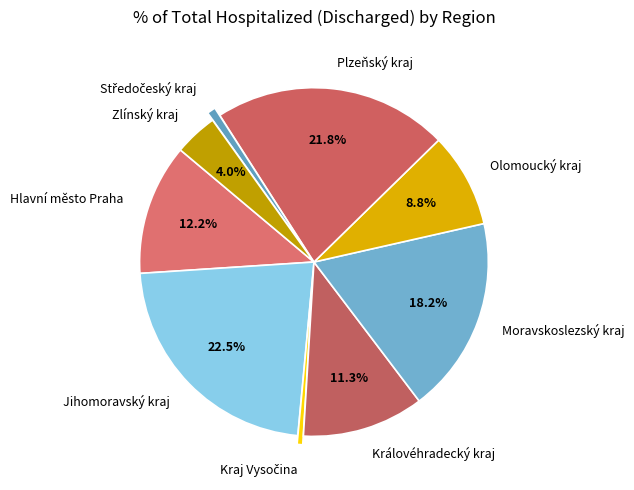

The Olomoucký kraj slice represents 9% of the pie. True or false?

True